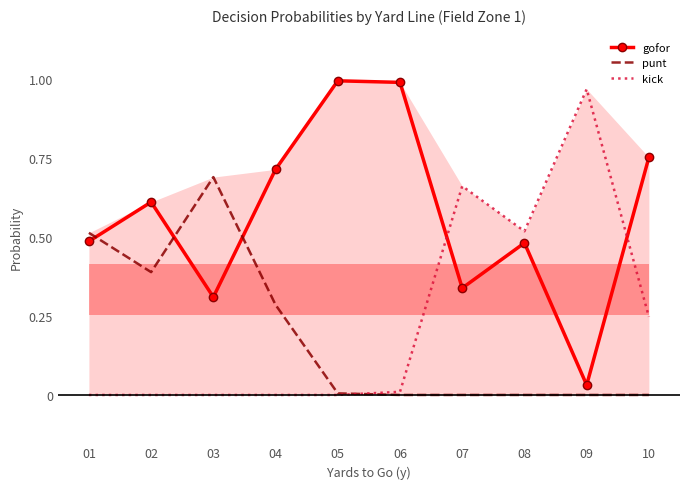

True or false: kick and gofor cross at least once.

True